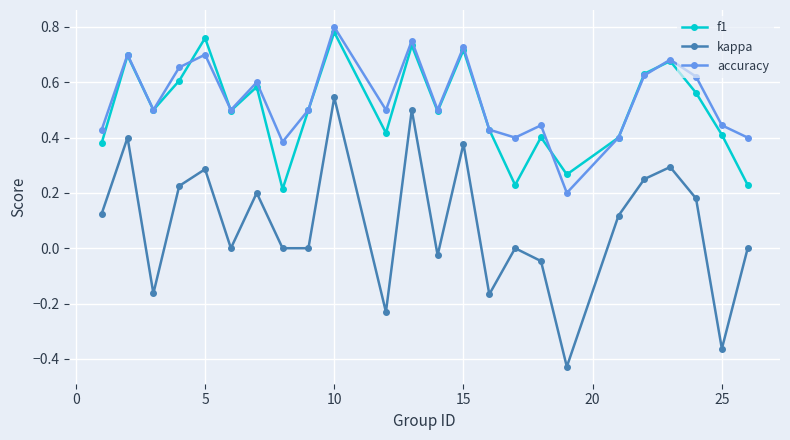

Which series has the largest range (max minus min)?

kappa